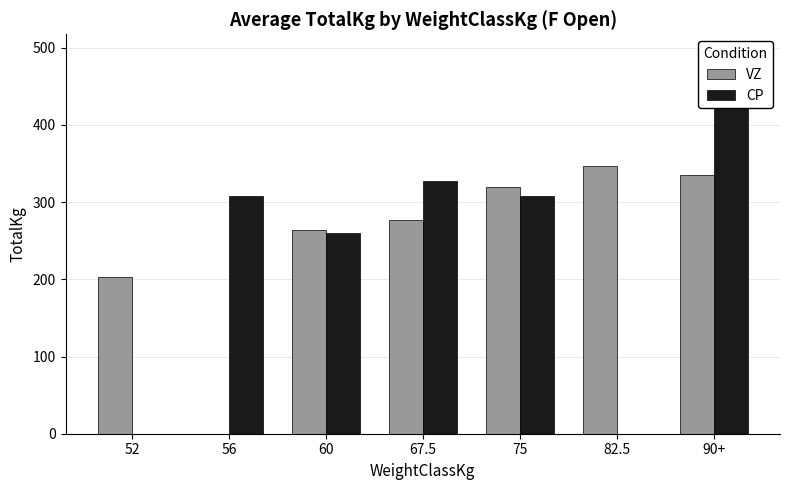

At which label is CP closest to 215?

60